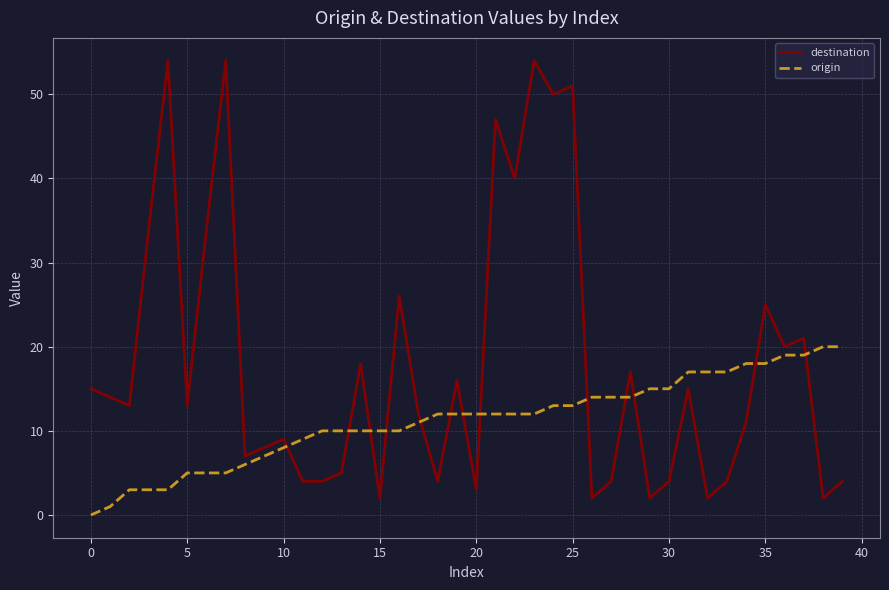

What is the average value of the destination series?

18